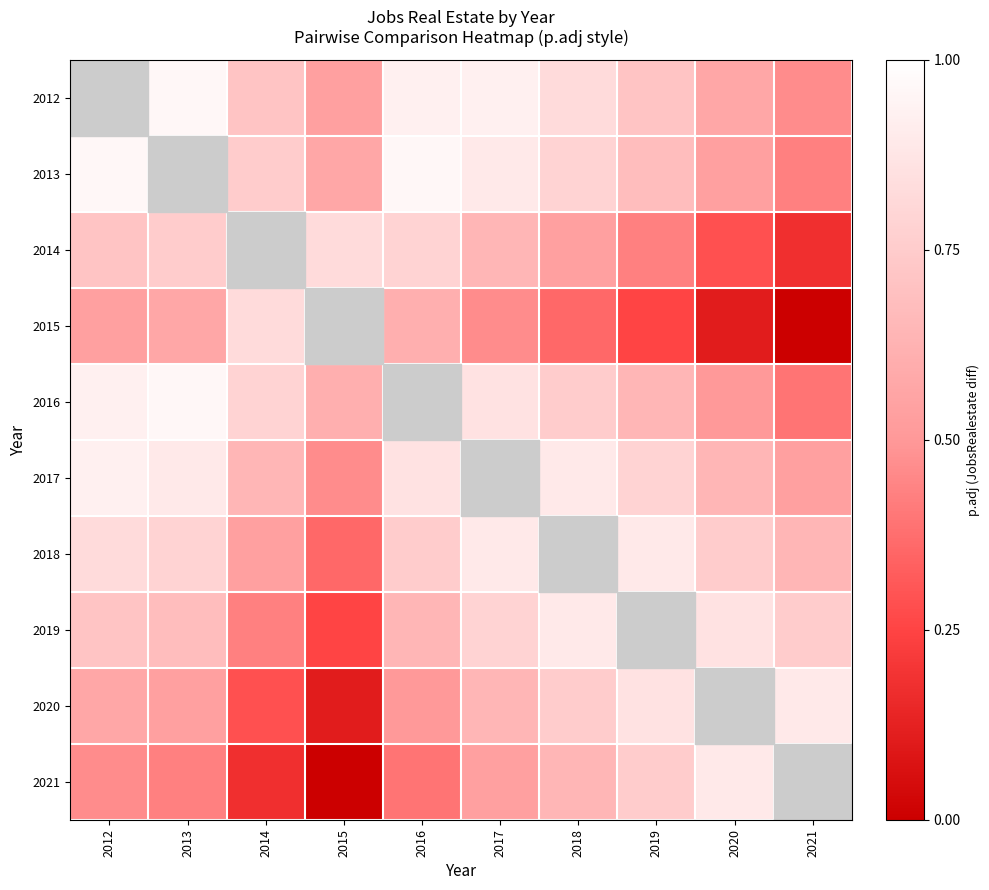

What is the difference between the second highest and second lowest values in the 2021 series?

0.7